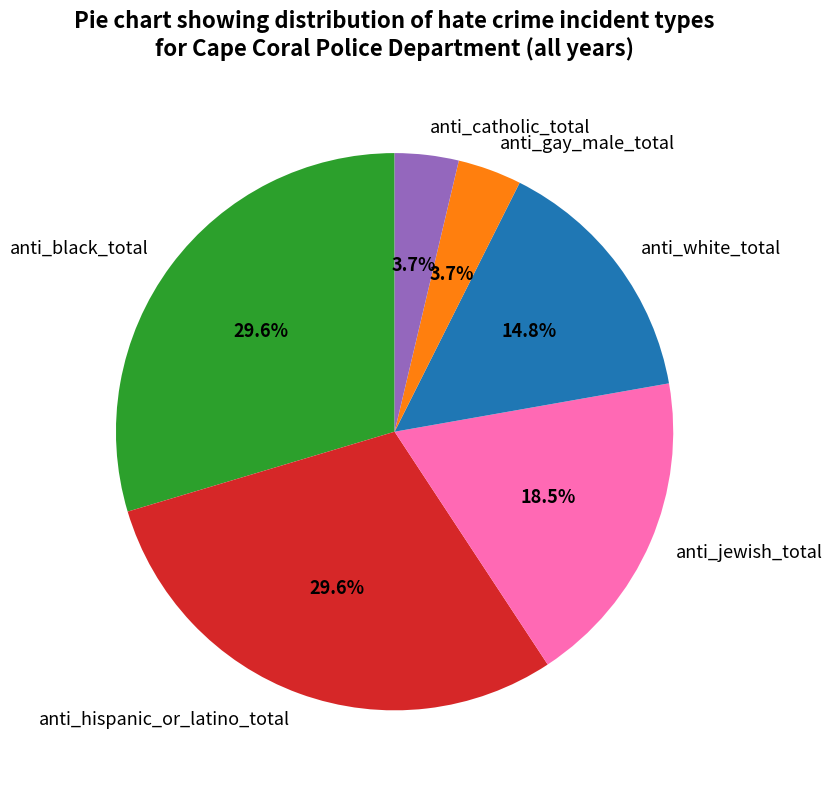

Between anti_catholic_total and anti_jewish_total, which is larger?

anti_jewish_total